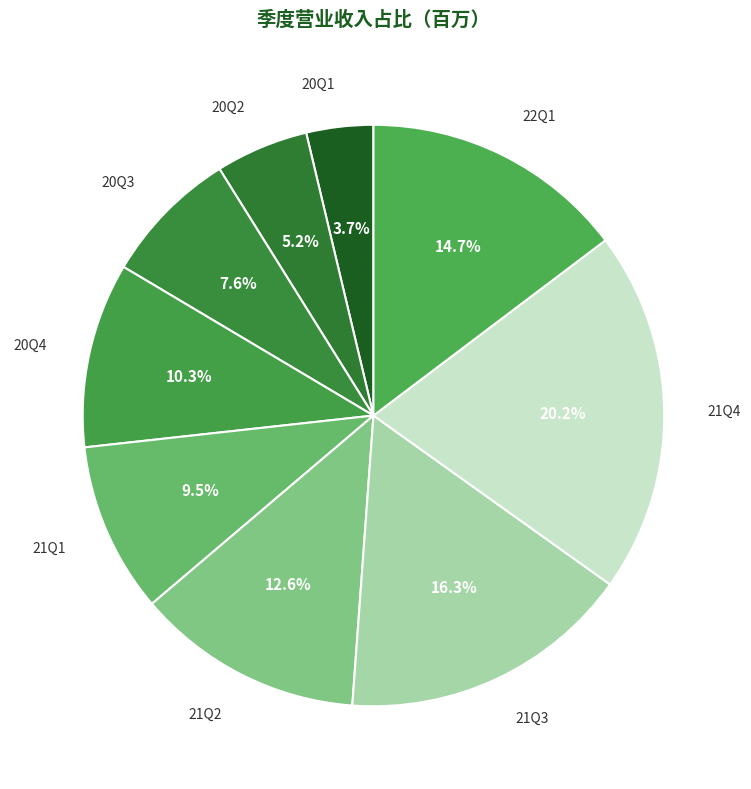

To the nearest percent, what percentage of the pie is 20Q1?

4%